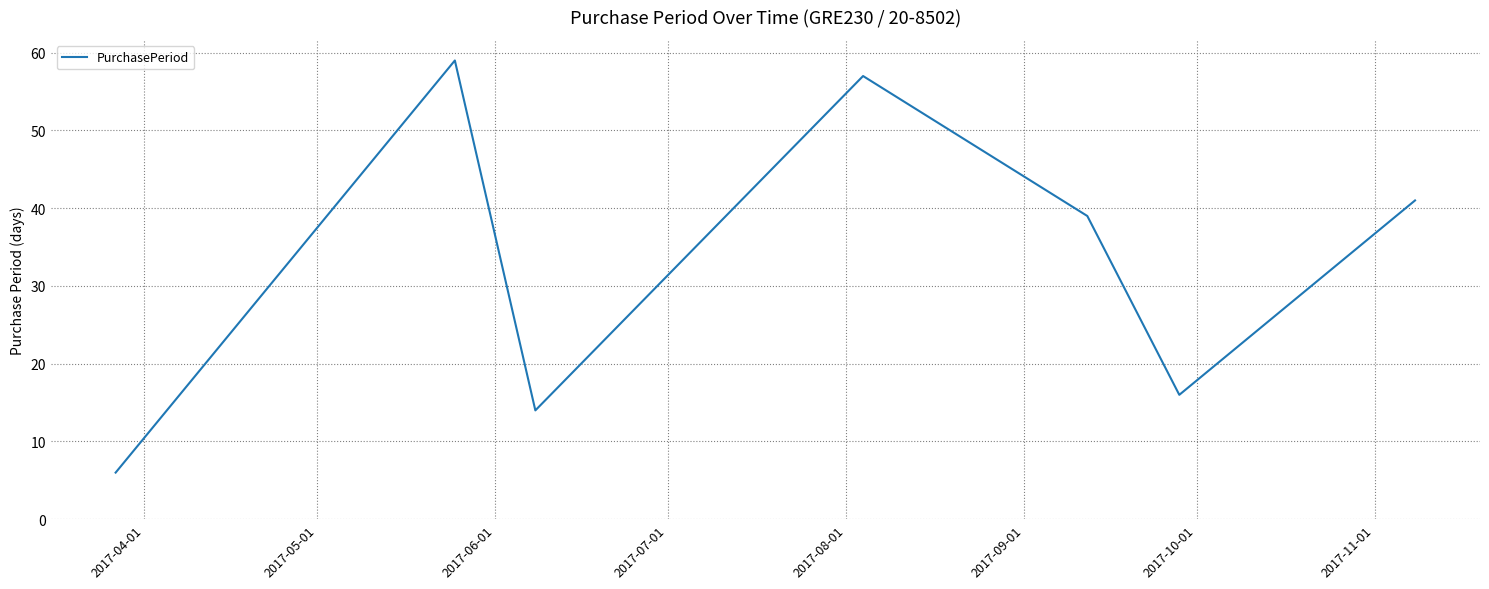

How many interior local valleys (lower than both neighbors) does the data have?

2